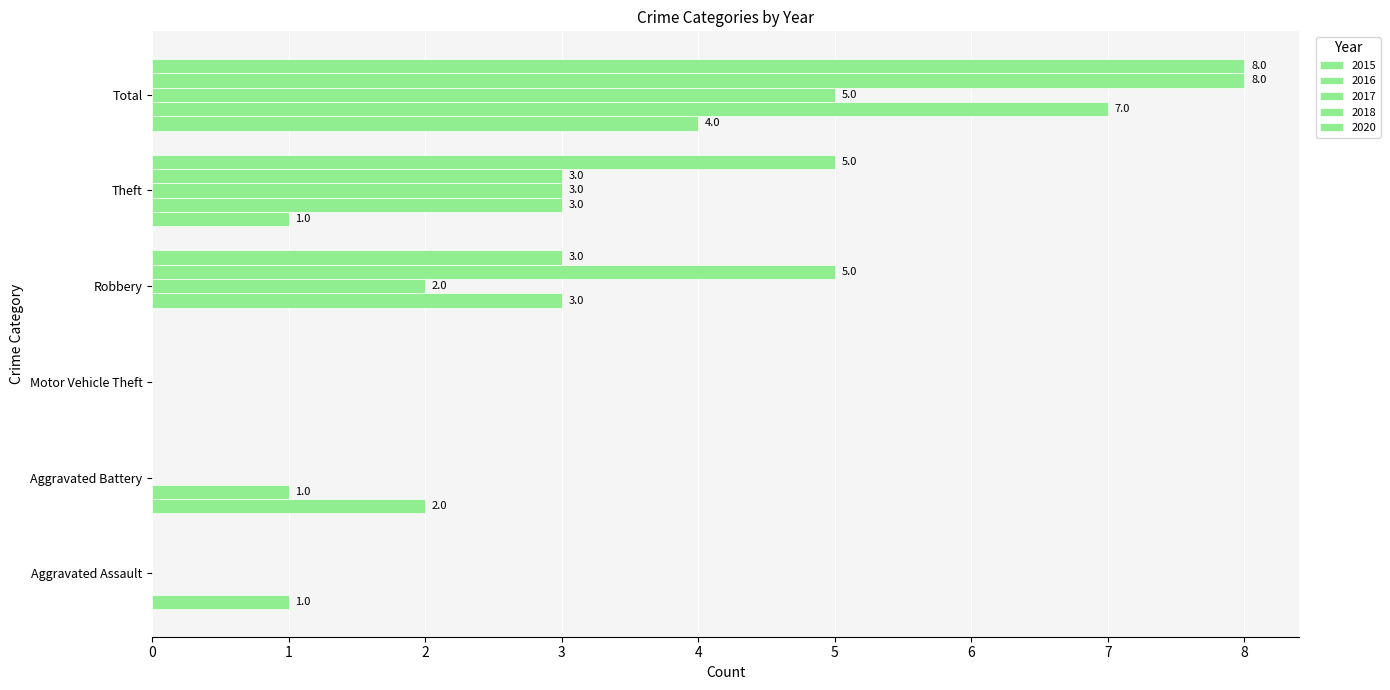

What is the difference between the second highest and second lowest values in the 2016 series?

3